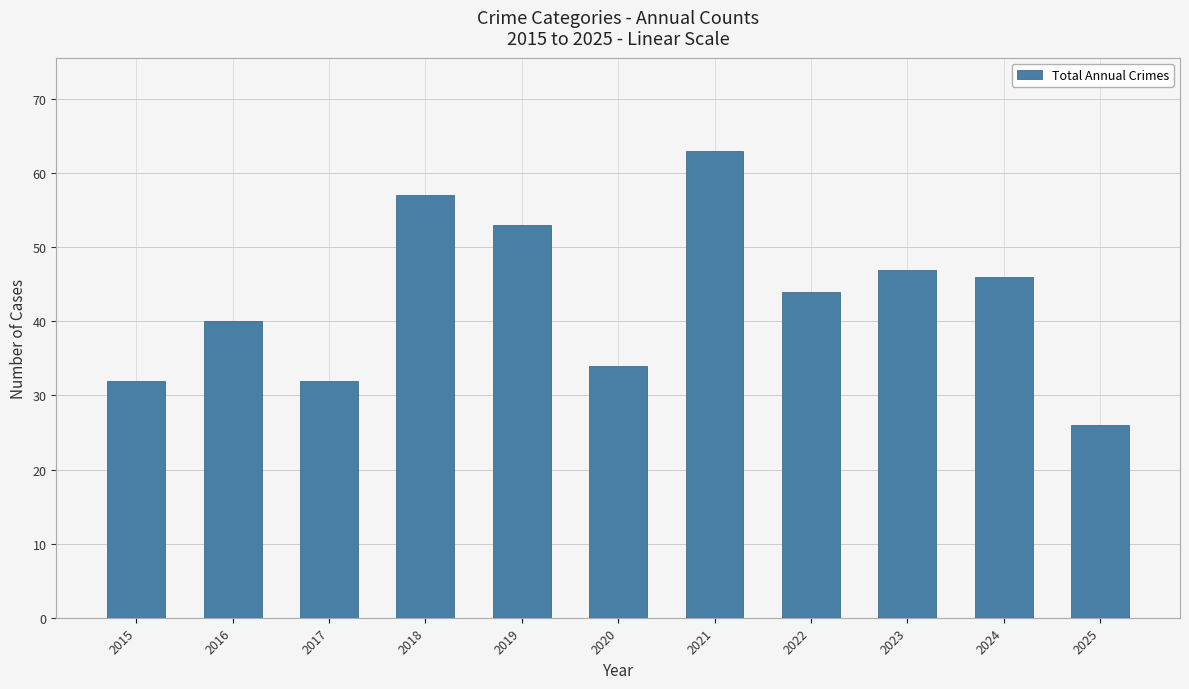

True or false: the data shows 12 at 2018.

False